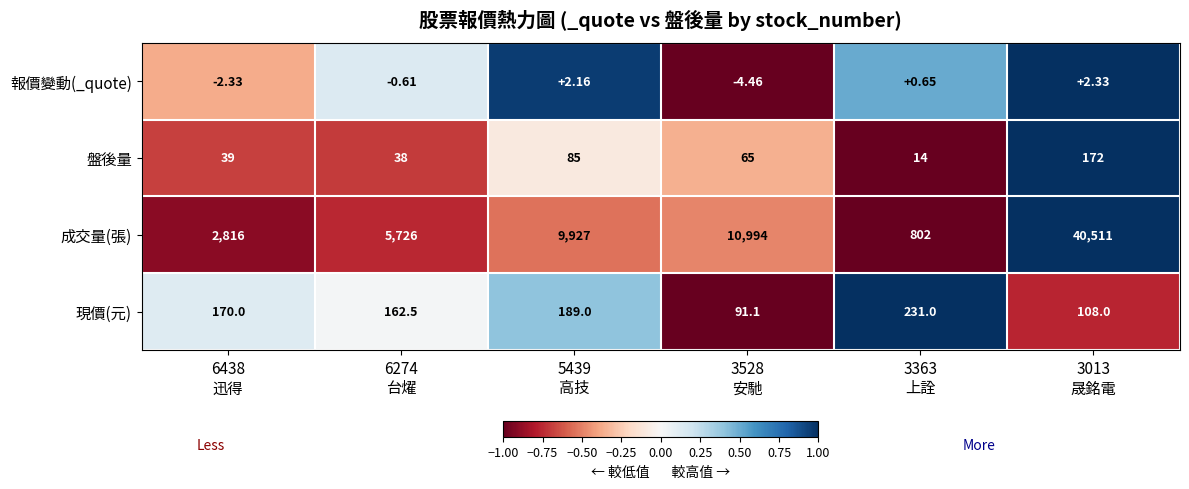

List the series in order of their peak value, highest first.

成交量(張), 現價(元), 盤後量, 報價變動(_quote)